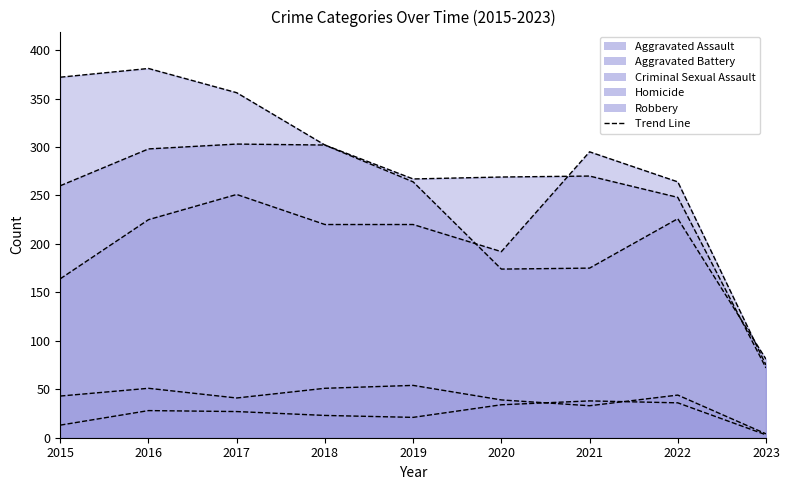

True or false: Aggravated Battery and Robbery cross at least once.

True